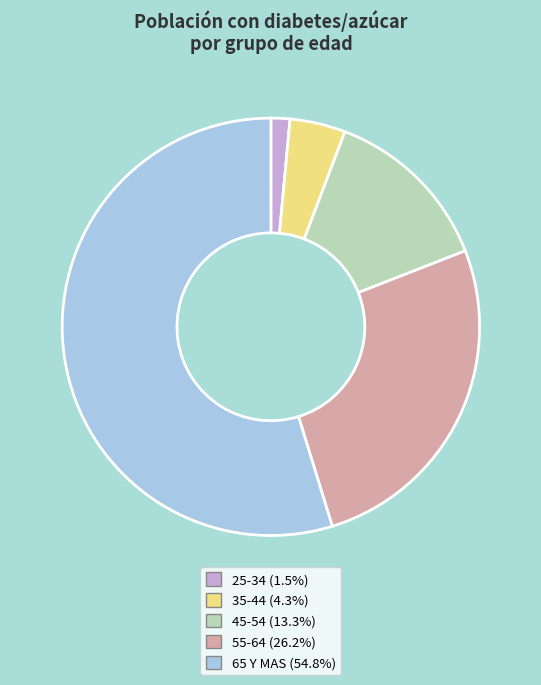

Does any single category account for the majority?

Yes